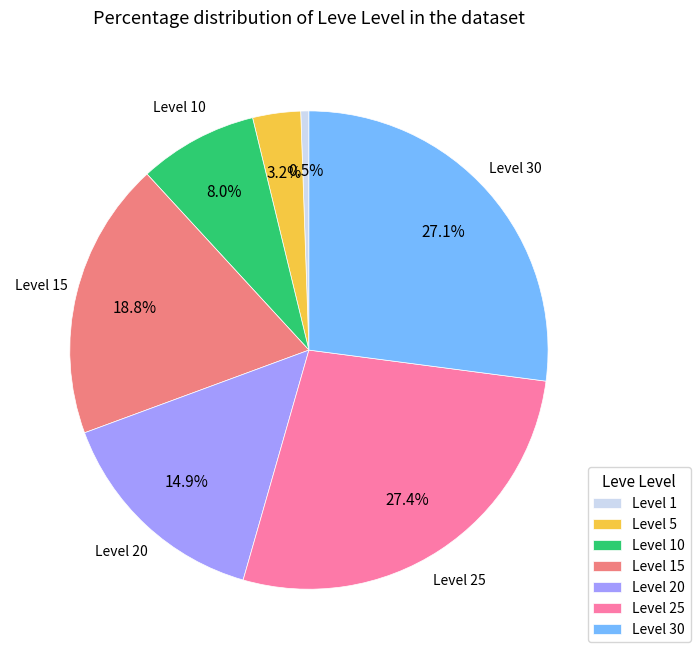

Do Level 20 and Level 30 together represent more than half of the pie?

No